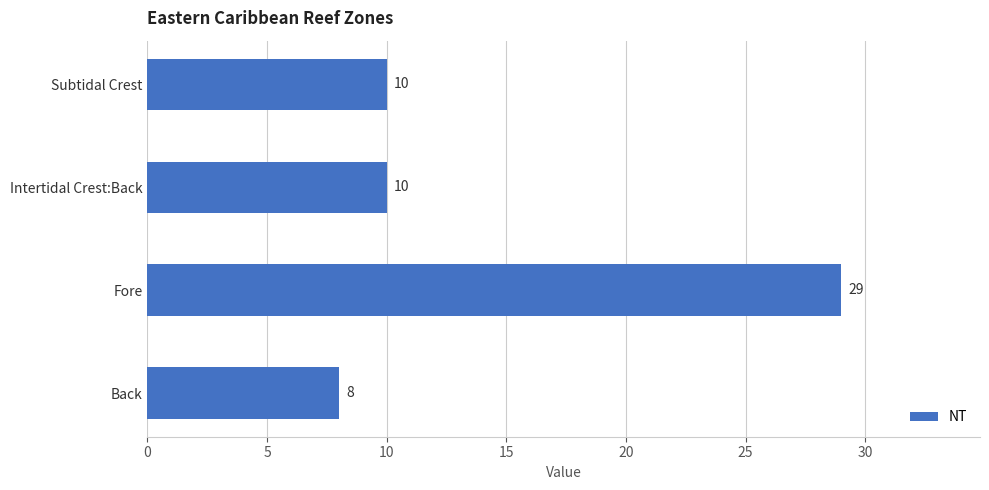

Are the bars grouped side by side (vs. stacked)?

No